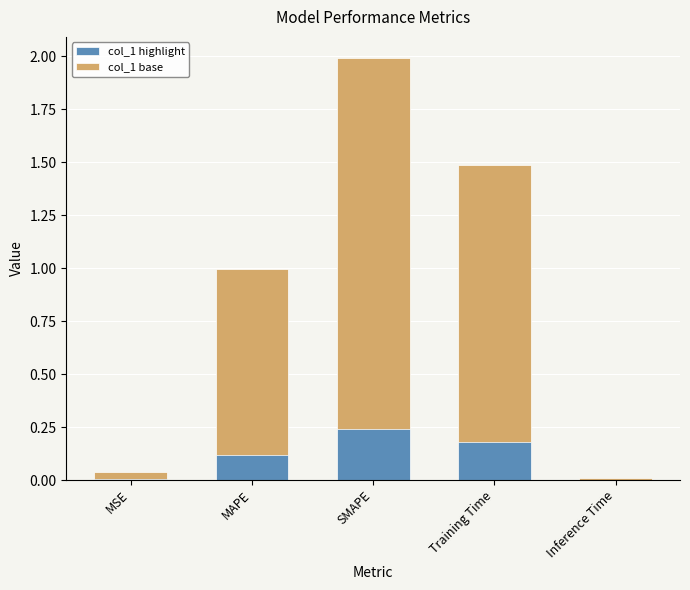

Reading left to right, transcribe all the data shown in this chart.

col_1 (base): MSE=0.0	MAPE=1.0	SMAPE=2.0	Training Time=1.5	Inference Time=0.0
col_1 (highlight): MSE=0.0	MAPE=0.1	SMAPE=0.2	Training Time=0.2	Inference Time=0.0